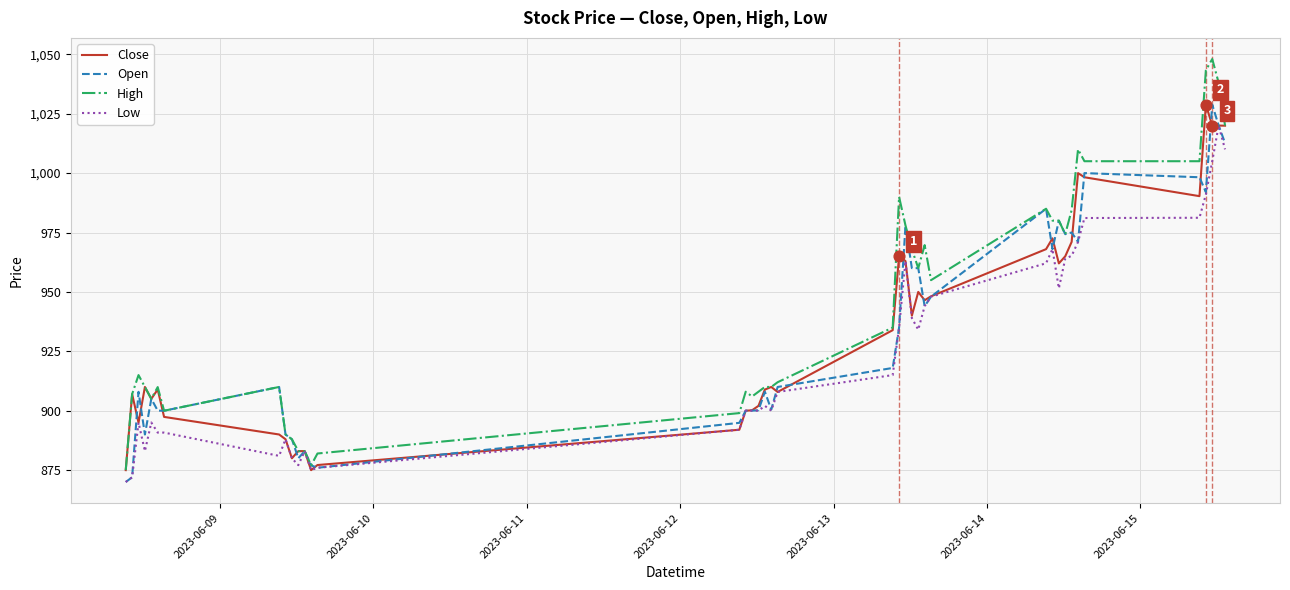

Which series has the largest total across all categories?

High